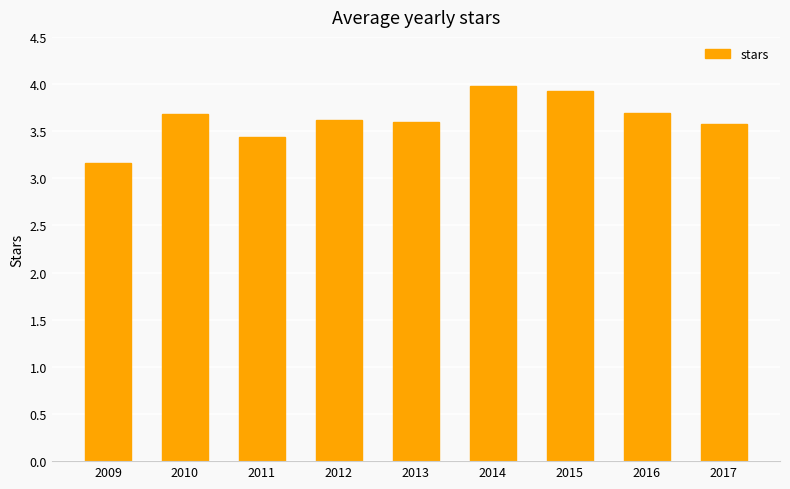

Reading left to right, list all the values displayed in this chart.

2009=3.2	2010=3.7	2011=3.4	2012=3.6	2013=3.6	2014=4.0	2015=3.9	2016=3.7	2017=3.6